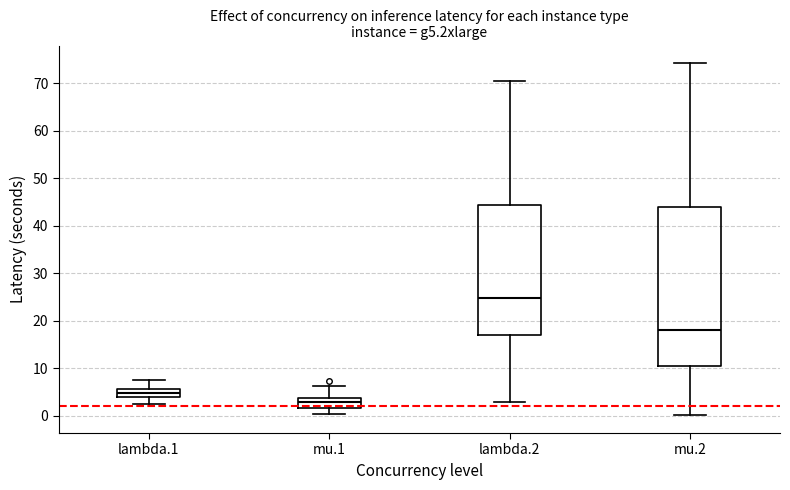

Where does the upper whisker of the box for lambda.2 end on the y-axis? The values are not printed on the chart, so give them approximately, as read against the axis.

71